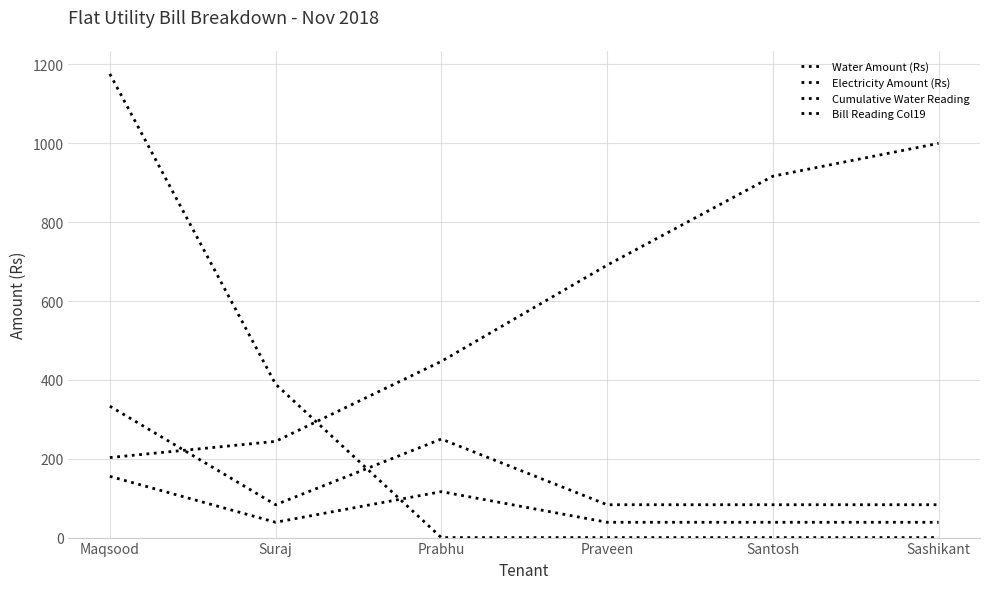

The Electricity Amount (Rs) series shows 155.3 at Maqsood. True or false?

True